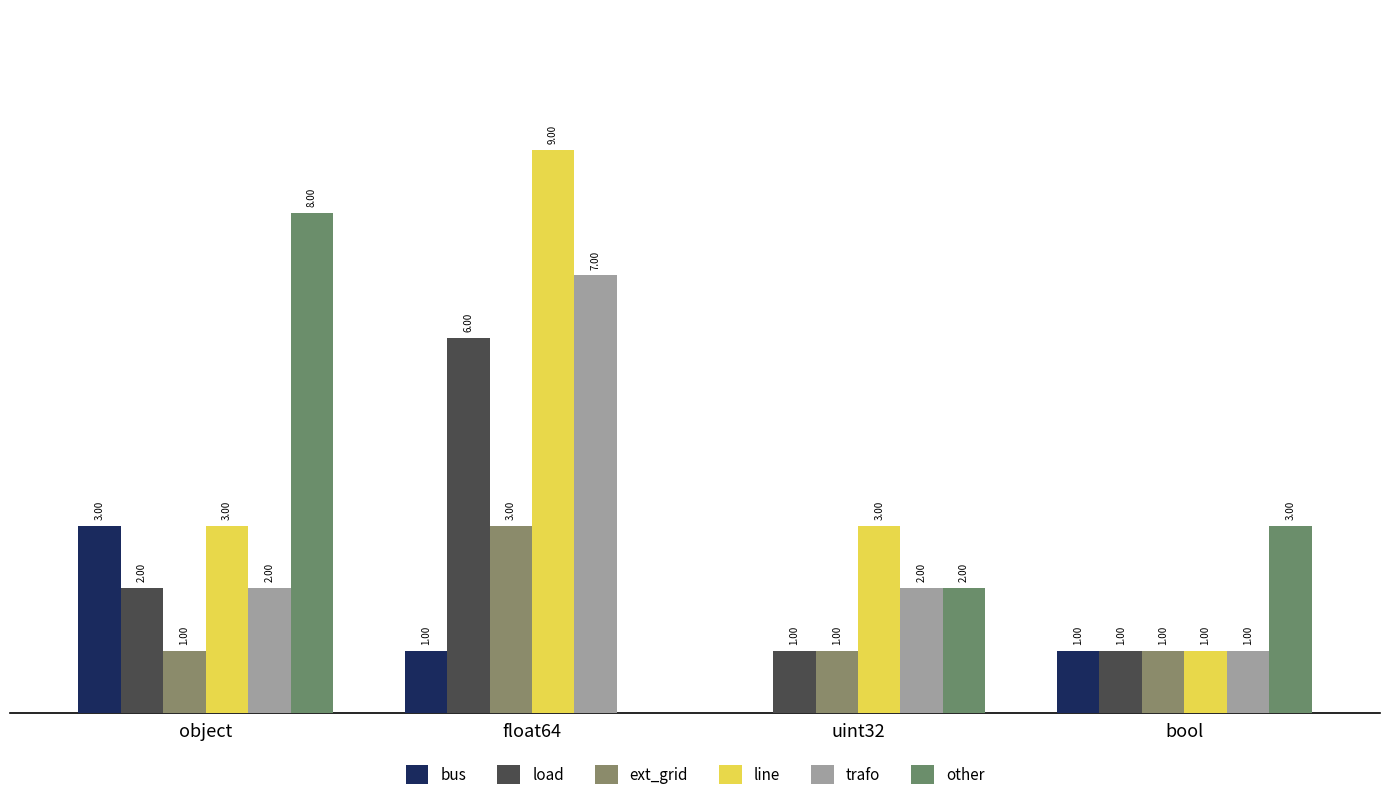

What is the maximum value shown in the chart?

9